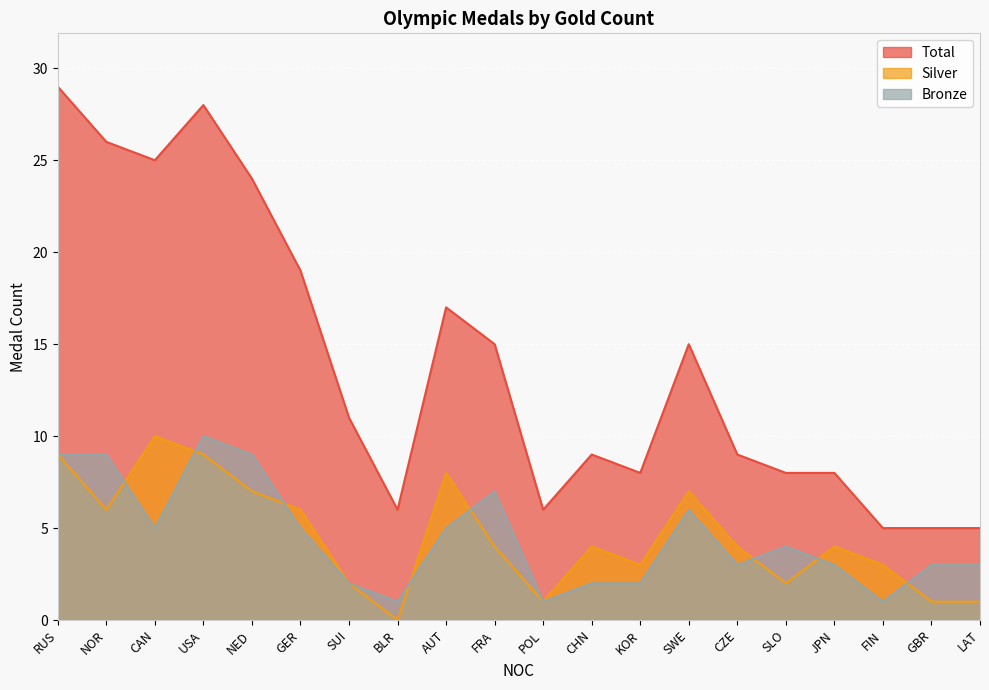

At which category does Bronze reach its first local valley?

CAN